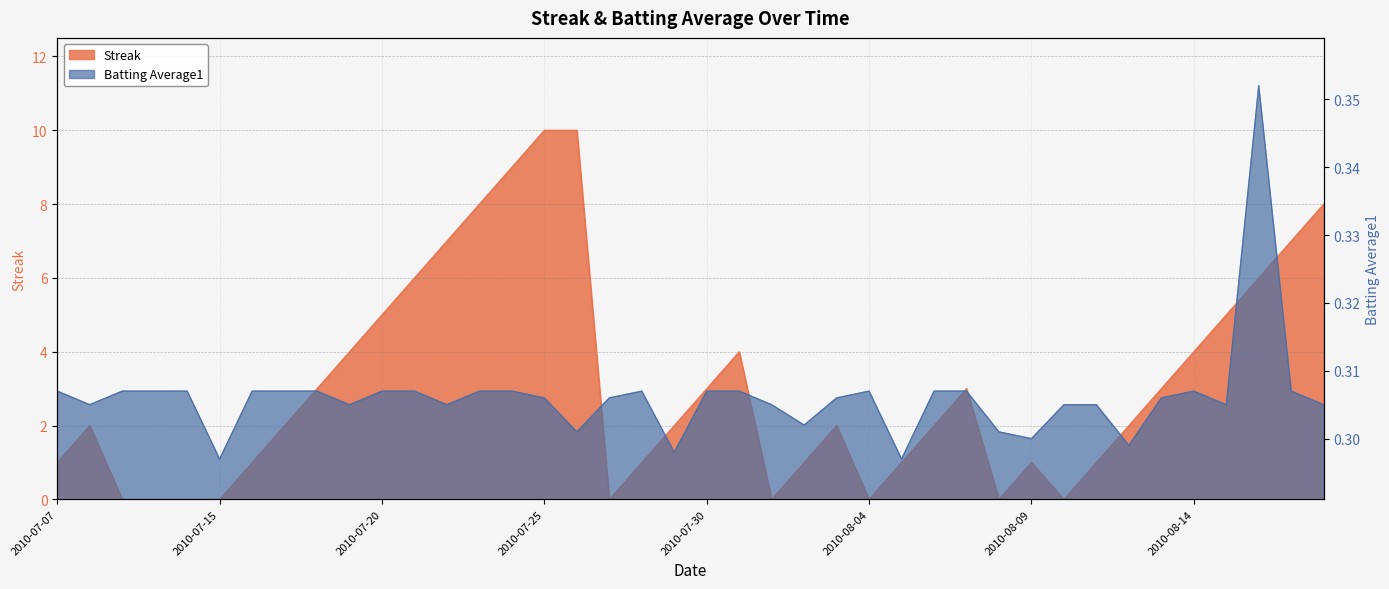

Count the Batting Average1 values in the range 0 to 1.

40